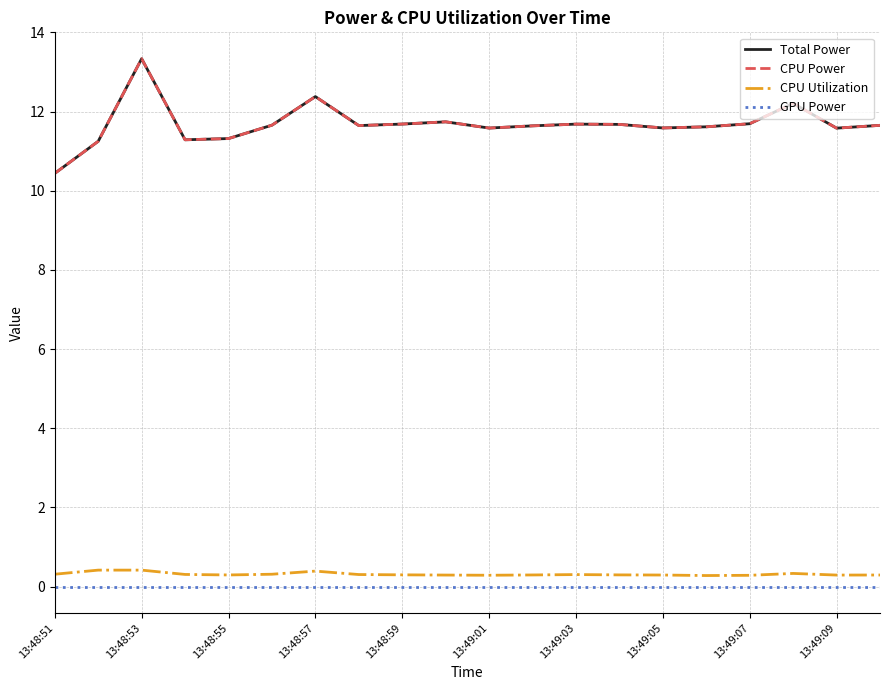

Does the chart display data point markers on the line(s)?

No